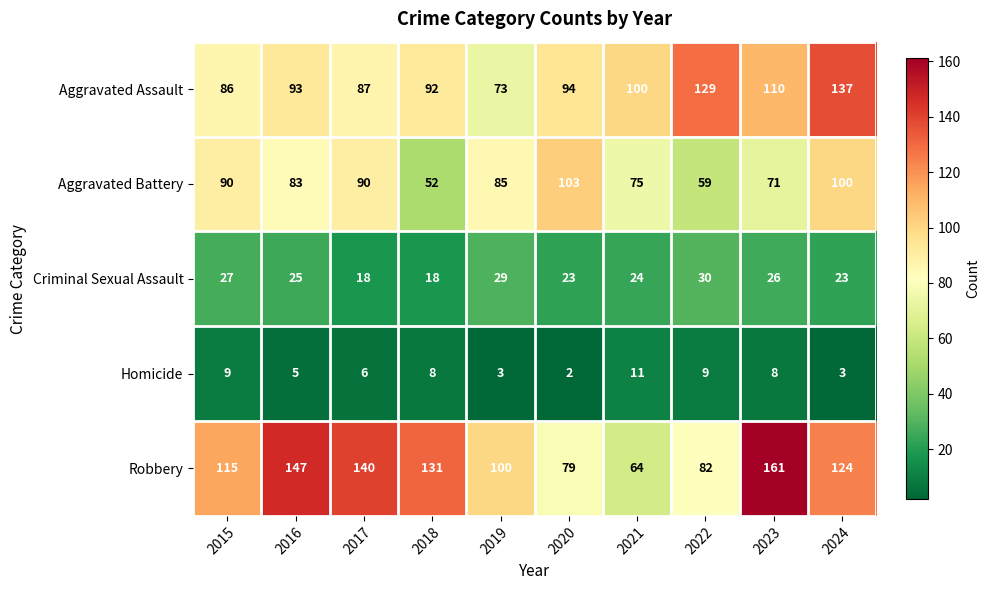

What value does the Criminal Sexual Assault series have at 2024, to the nearest 5?

25